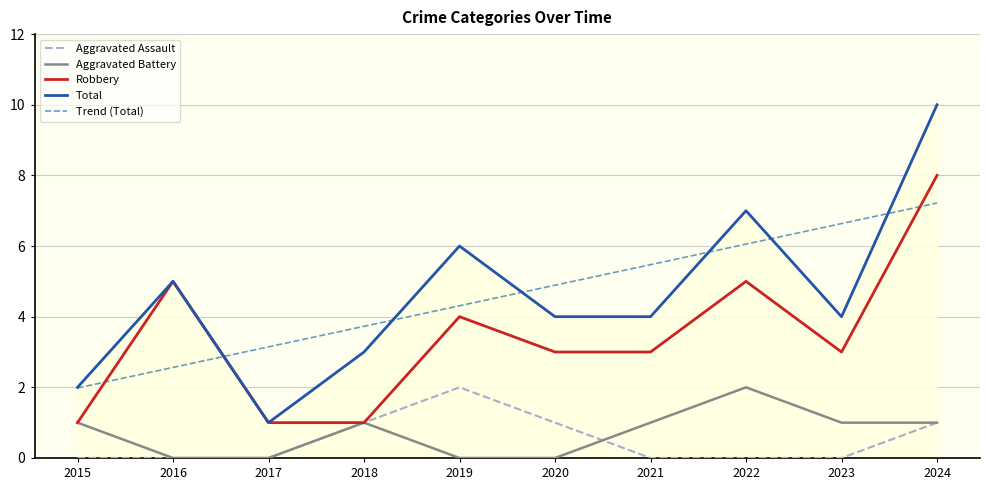

At which category does the chart reach its peak across all series?

2024